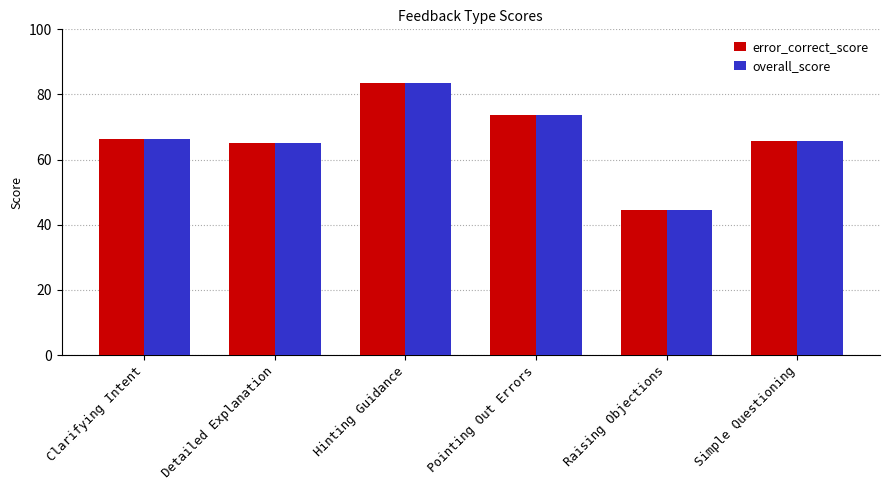

What is the label of the 2nd bar from the left?

Detailed Explanation